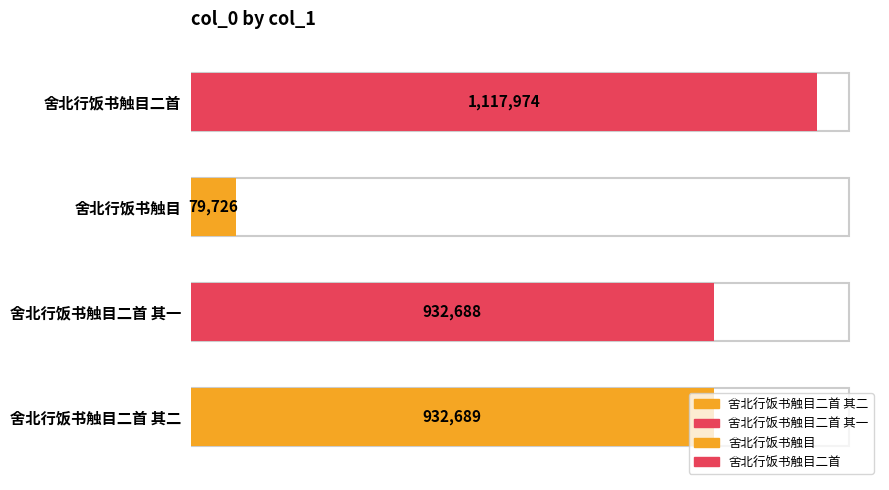

Is it true that the value at 舍北行饭书触目二首 其一 is 932688?

True